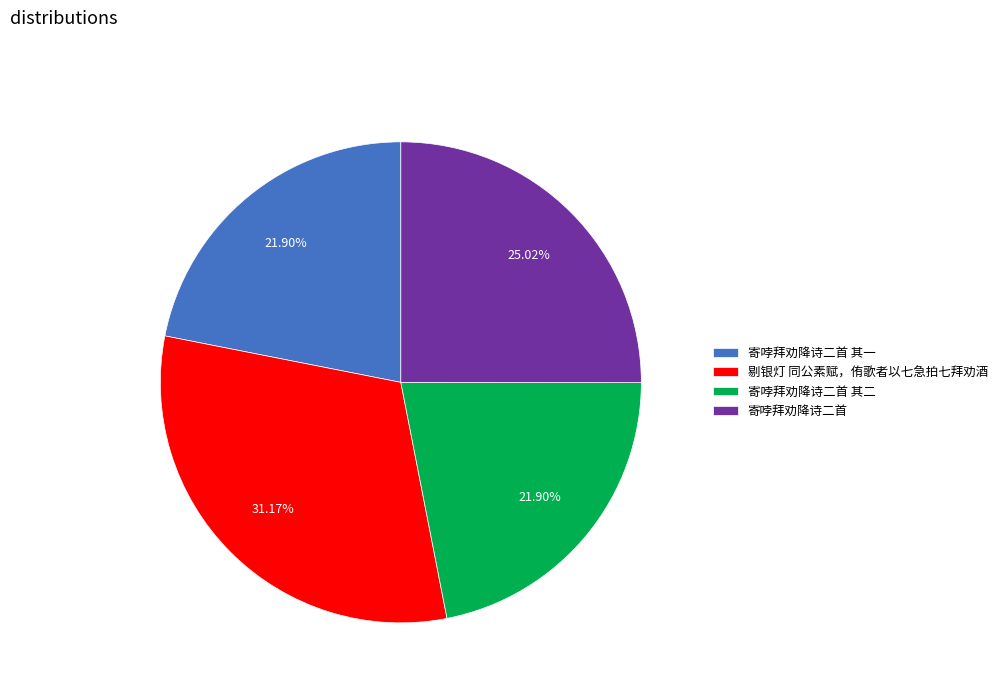

What is the ratio of the value at 寄哱拜劝降诗二首 其二 to the value at 寄哱拜劝降诗二首 其一?

1.0